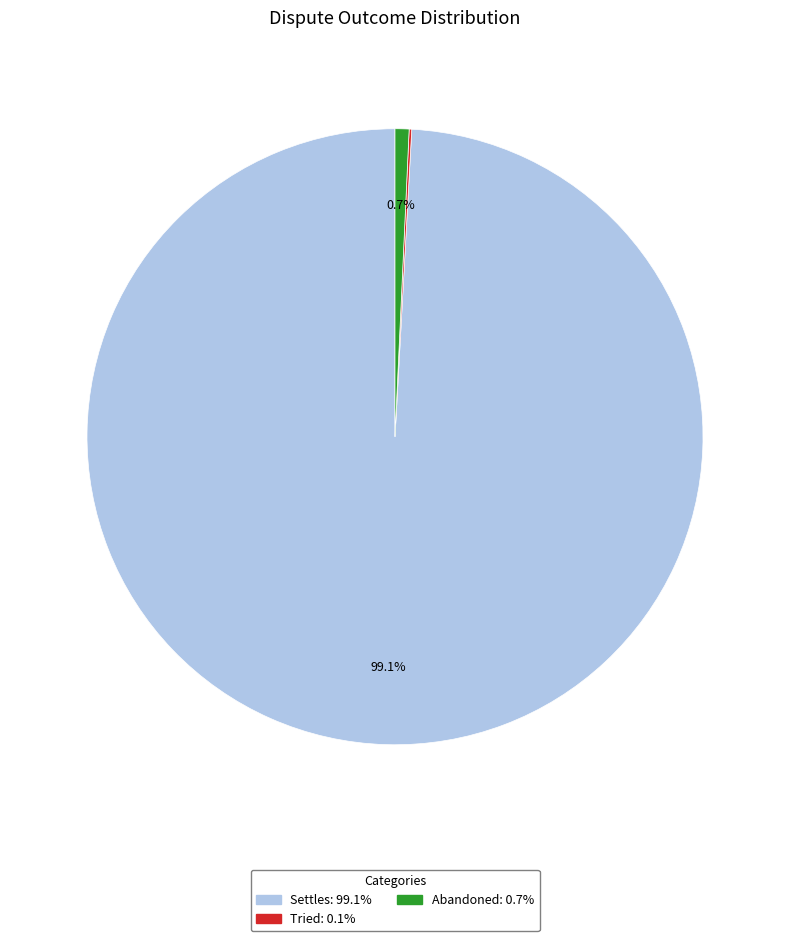

What percentage do Settles and Abandoned together represent?

99.9%